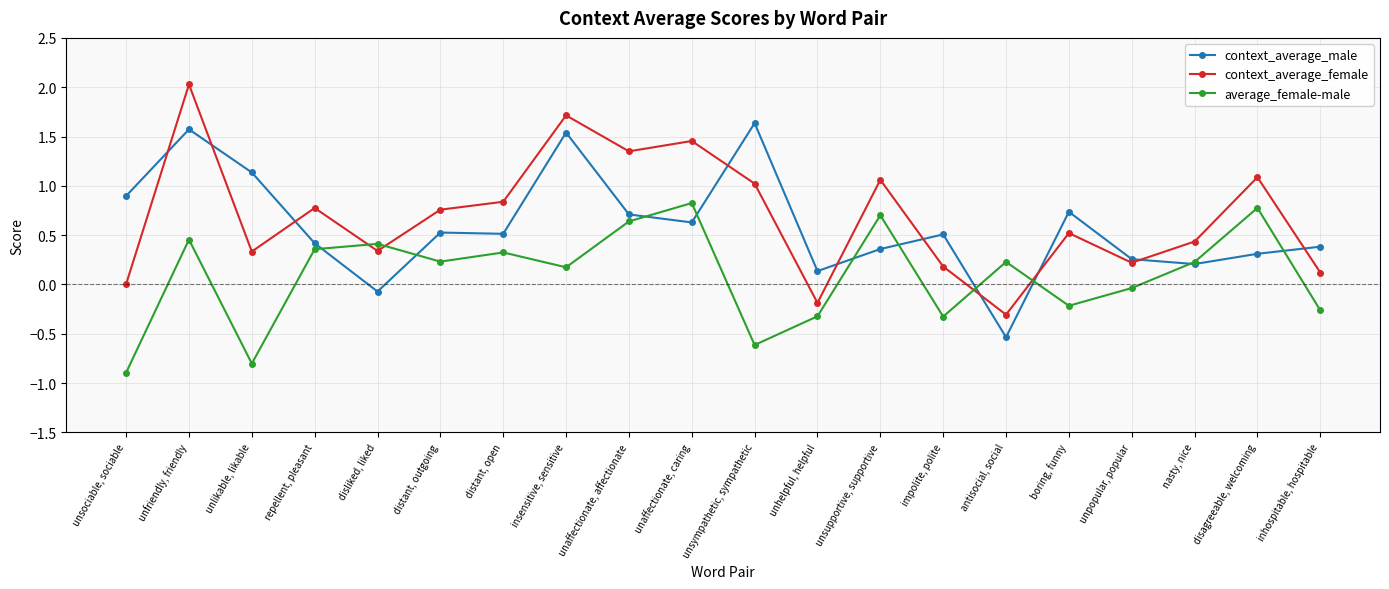

What is the difference between the maximum and minimum values in the average_female-male series?

1.7